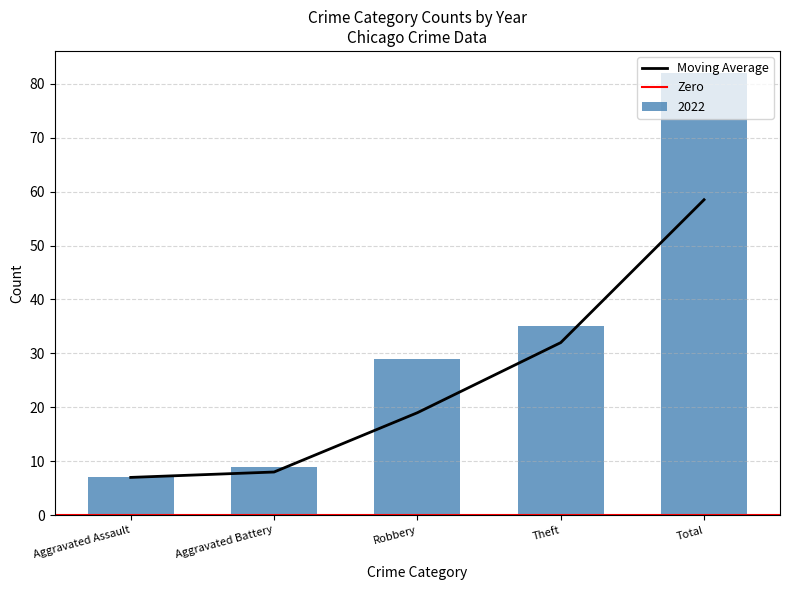

Is it true that Moving Average equals 3.0 at Aggravated Assault?

False